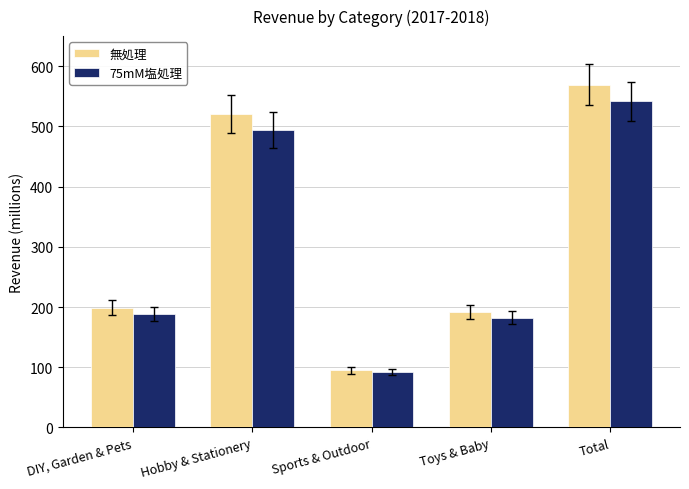

Reading left to right, extract all data points from this chart.

無処理: 199.1	521.0	95.1	192.4	569.2
75mM塩処理: 188.0	493.8	91.8	182.2	541.9